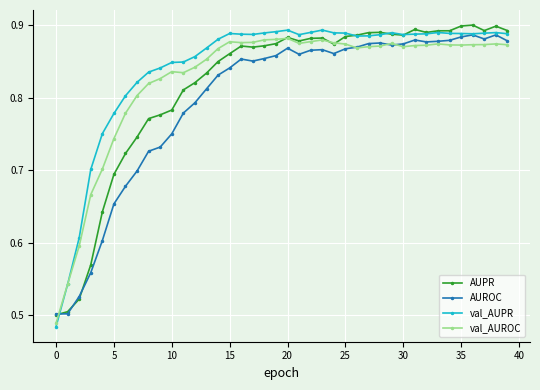

True or false: AUPR has more than 2 points higher than both neighbors.

True